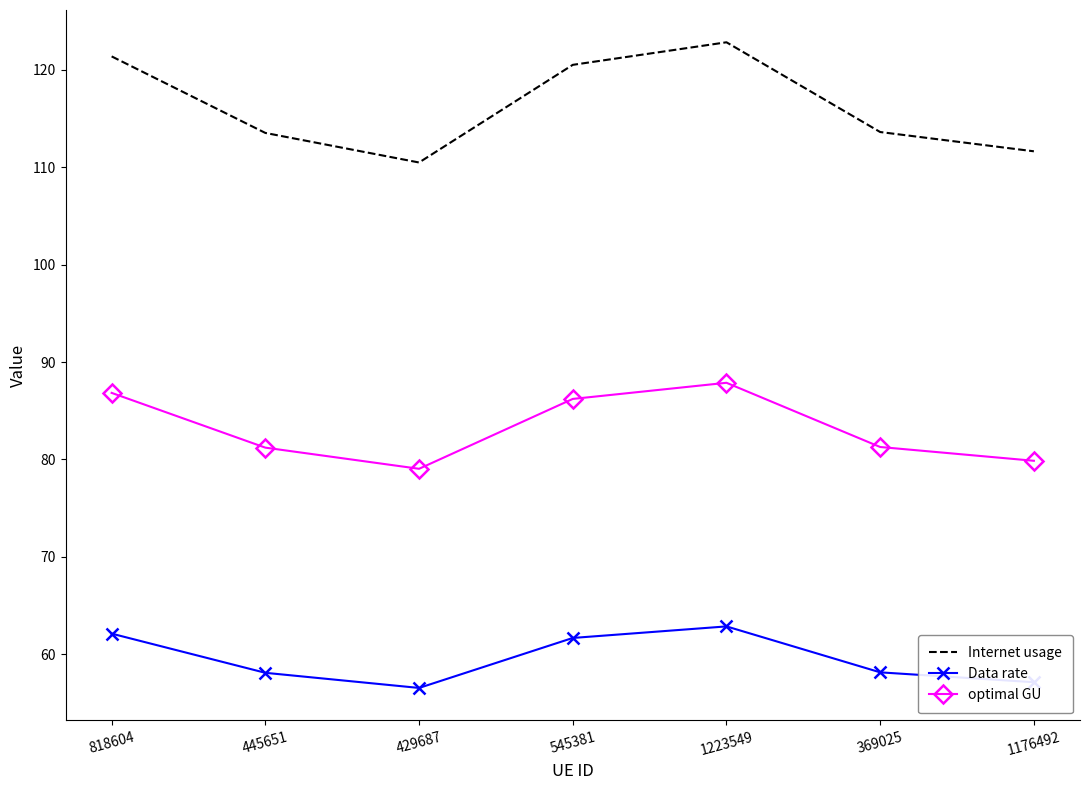

How many interior local peaks does the Data rate series have?

1